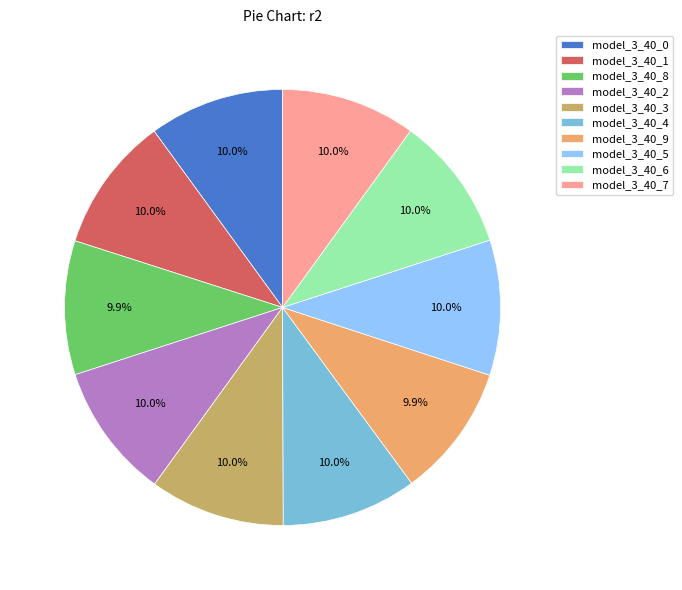

How many slices are in this pie chart?

10